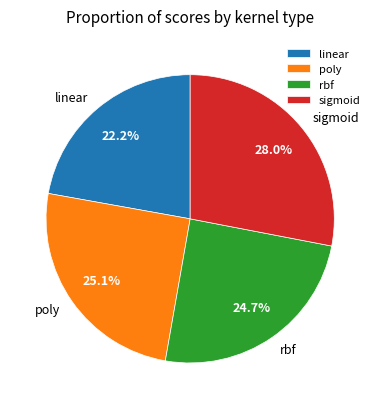

Which category has the biggest portion of the pie?

sigmoid